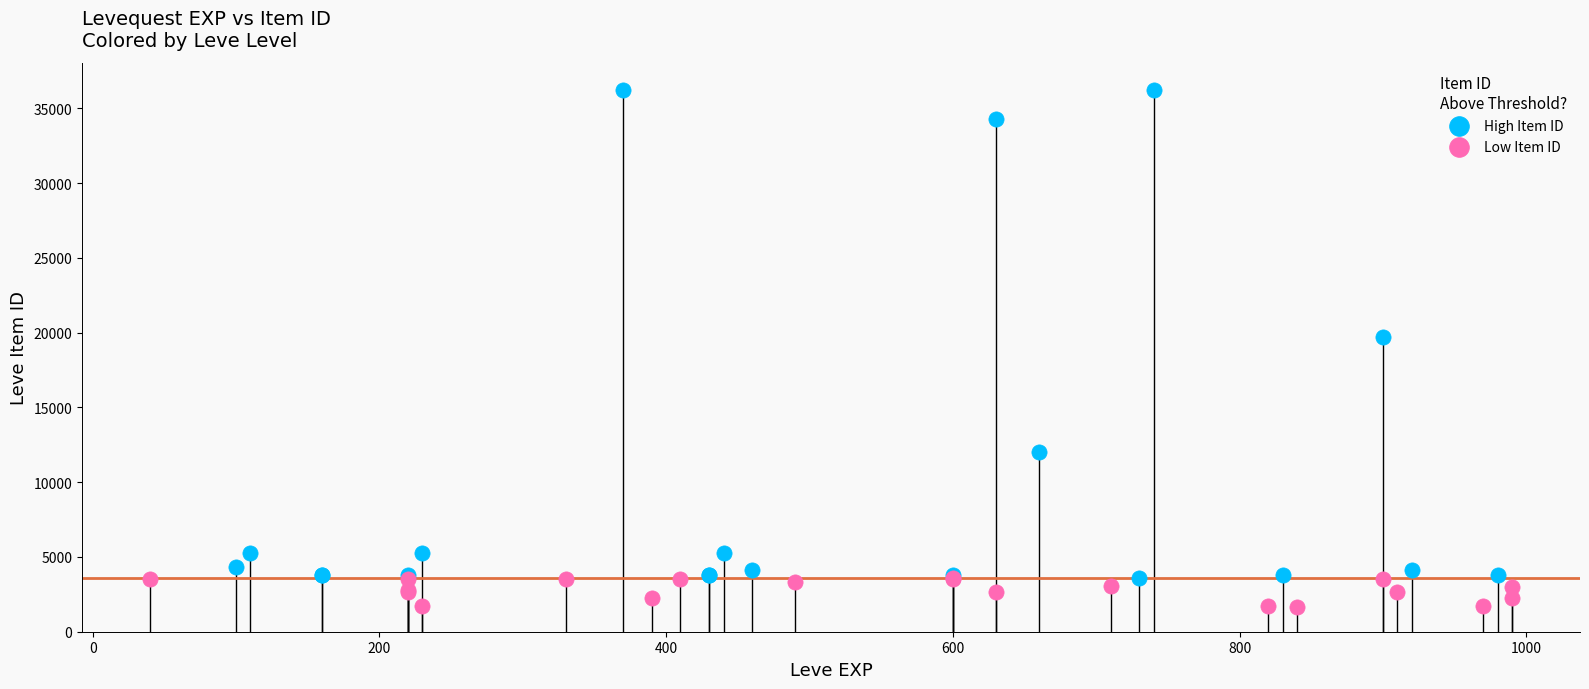

Which series has the largest Y range (max minus min)?

High Item ID